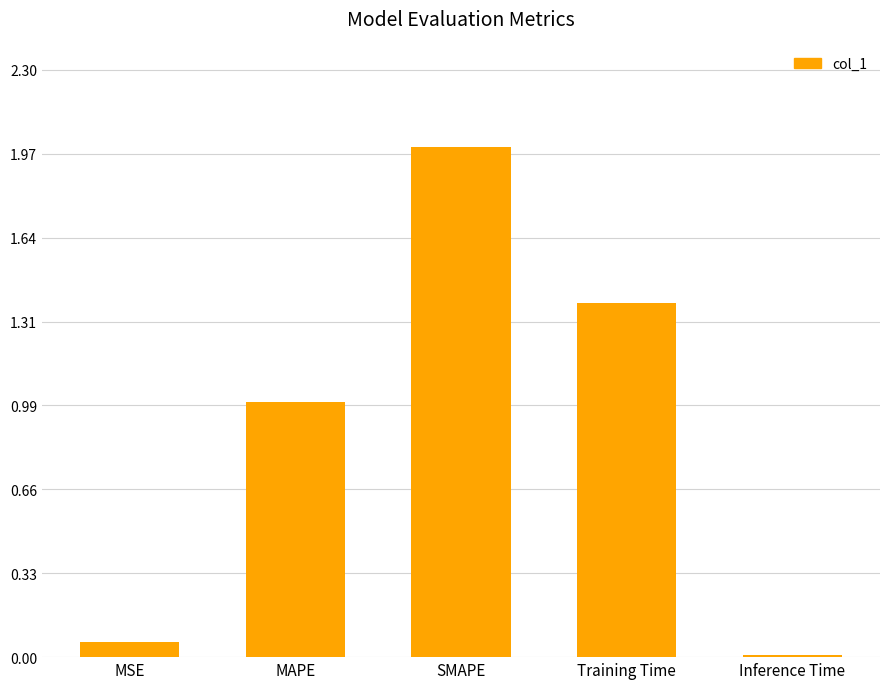

Which label corresponds to the largest value in the chart?

SMAPE